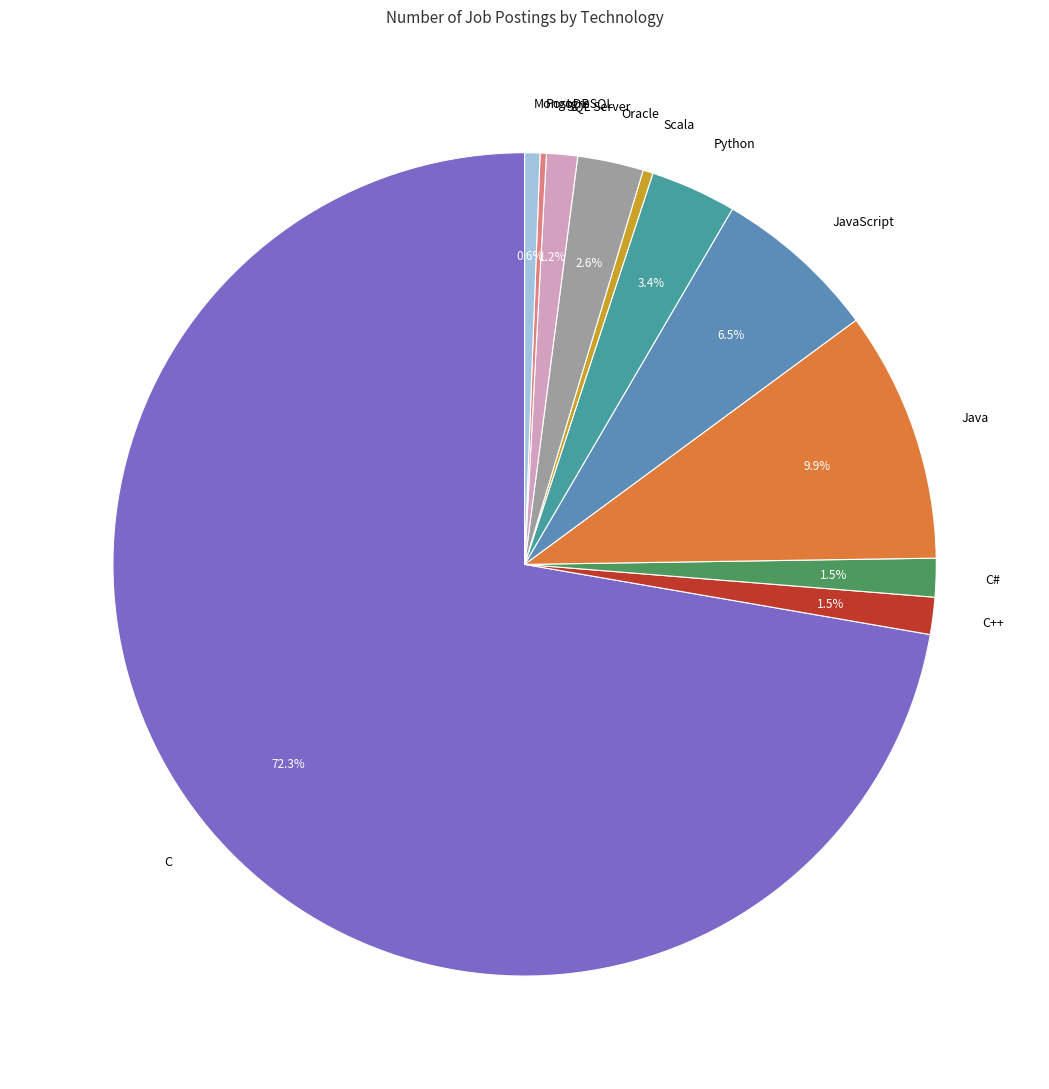

What is the largest slice in the pie chart?

C